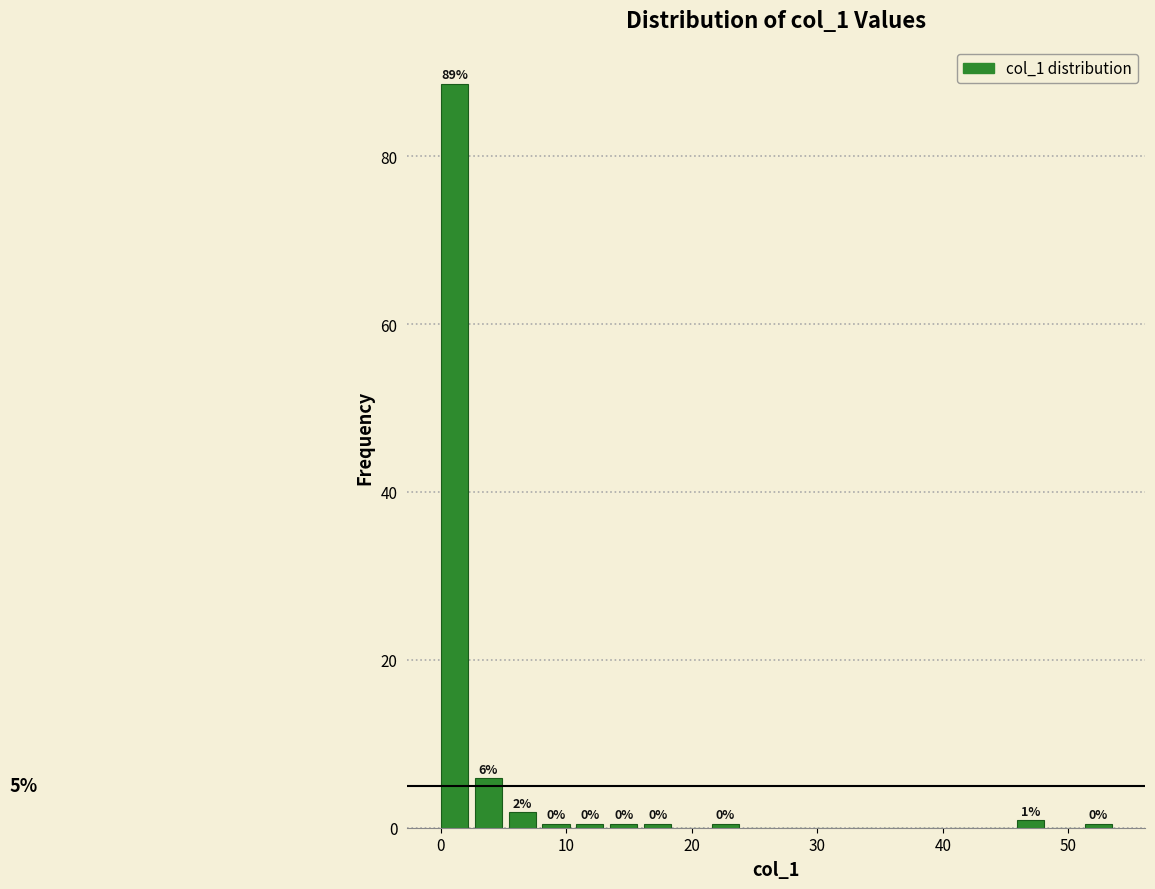

Around what value on the x-axis is the tallest bar? Give the approximate position of its centre, as read against the axis.

1